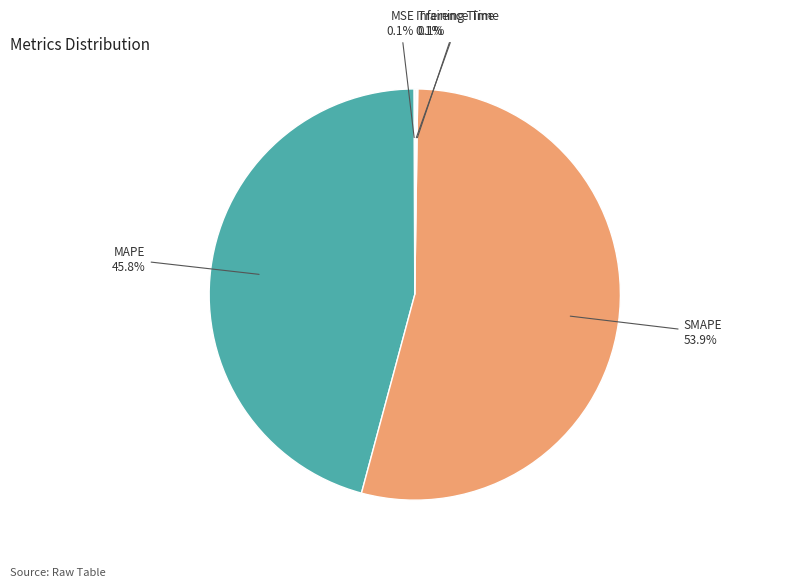

What portion of the pie excludes MAPE?

54.2%